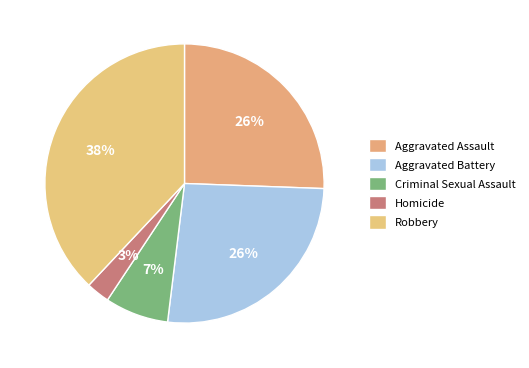

Count the number of slices in the pie.

5